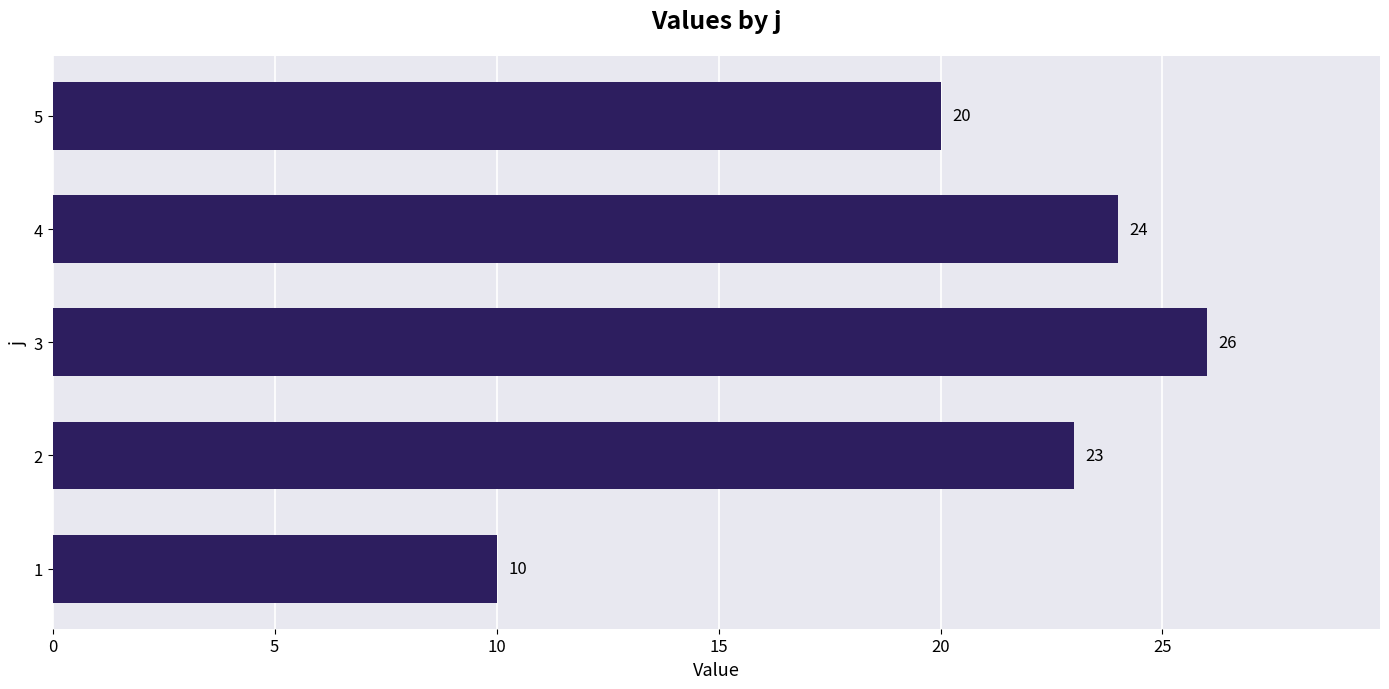

Rank the categories by value from lowest to highest.

1, 5, 2, 4, 3